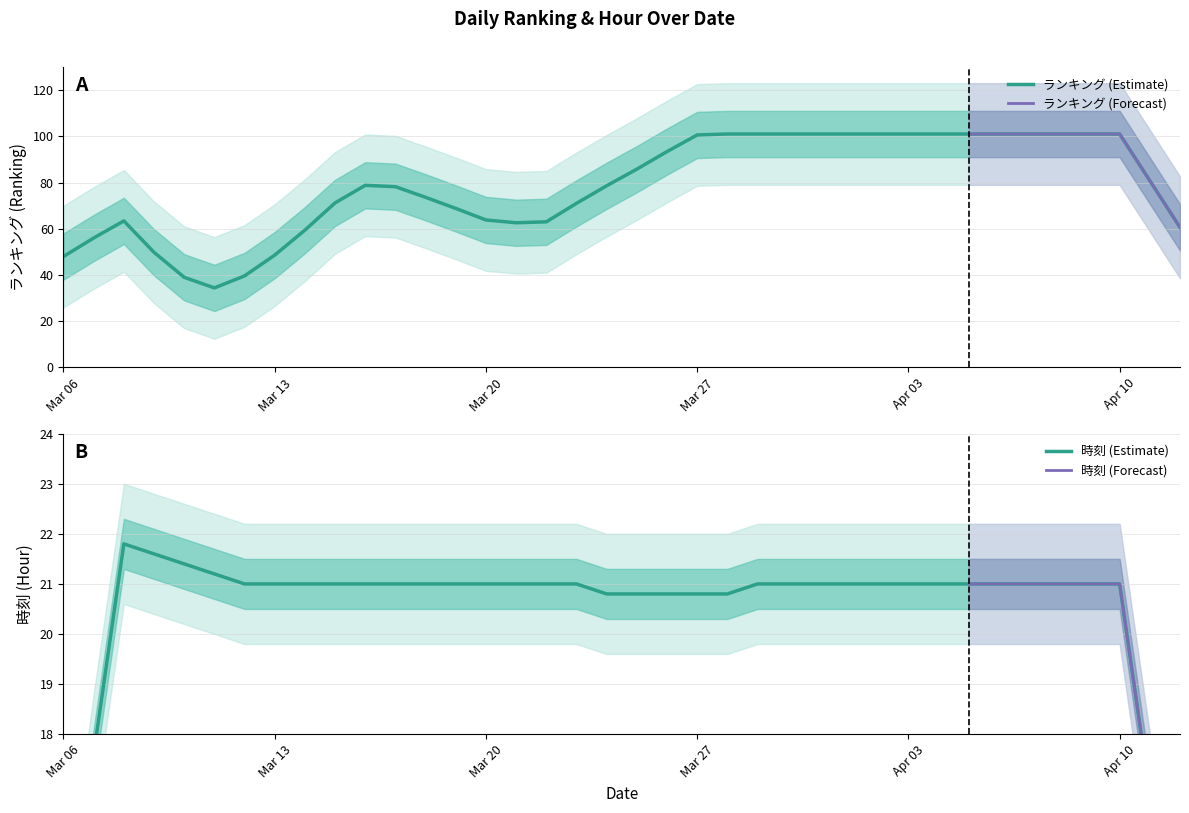

The value of ランキング (Estimate) at Apr 03 is 101.0. True or false?

True